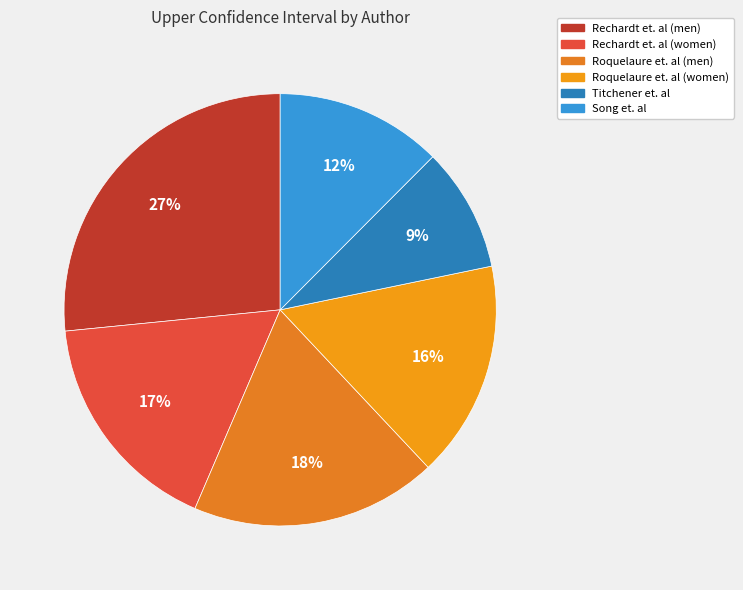

Is there any slice that represents more than half of the pie?

No